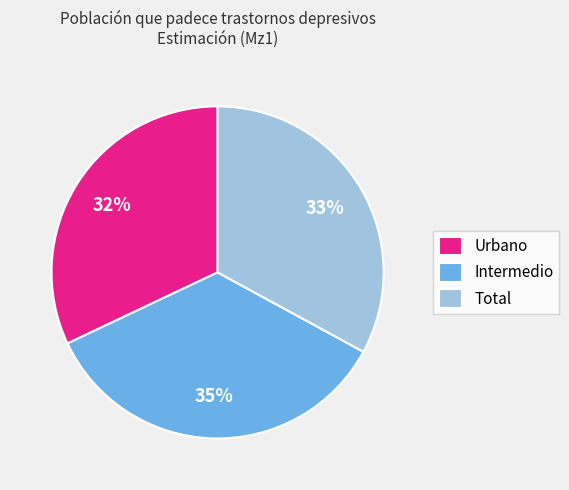

To the nearest percent, what is the difference between the largest and smallest slice percentages?

3%